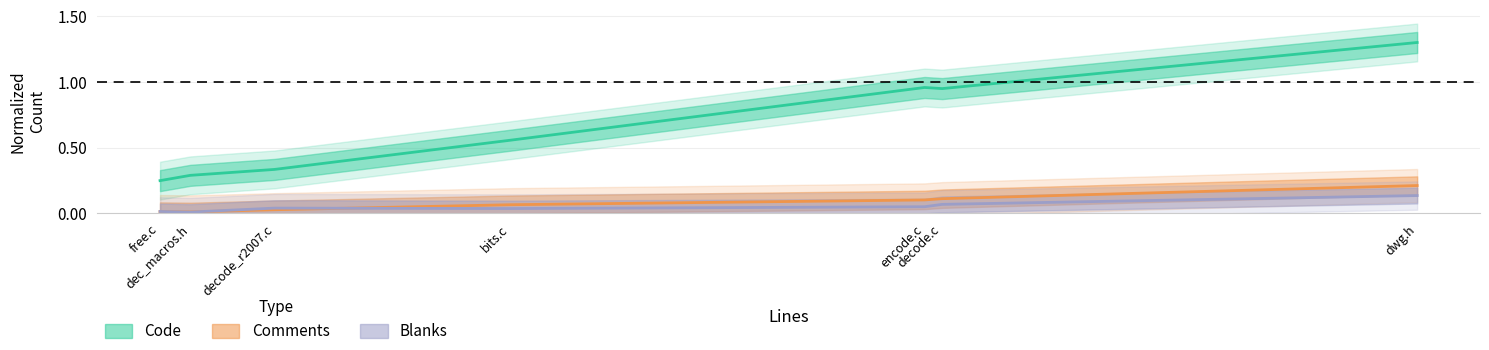

True or false: Code and Comments intersect in this chart.

False